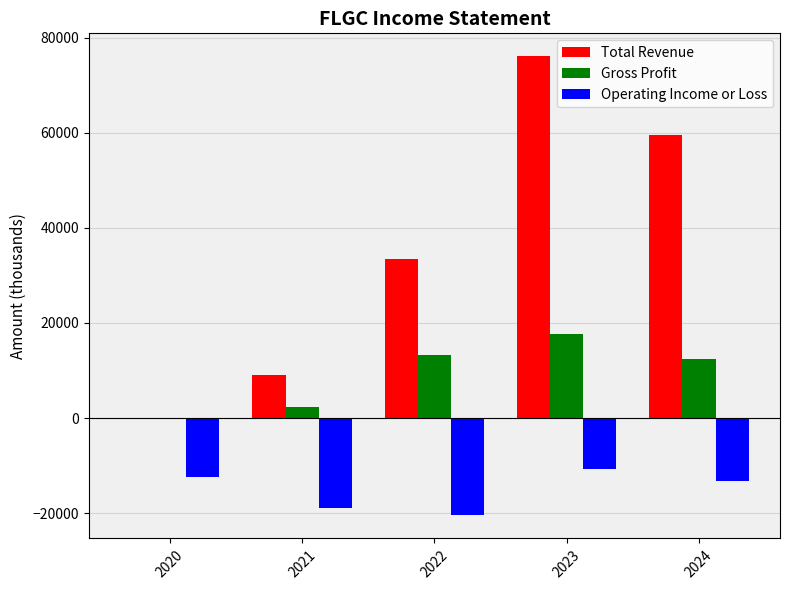

The value of Operating Income or Loss at 2021 is -26940. True or false?

False